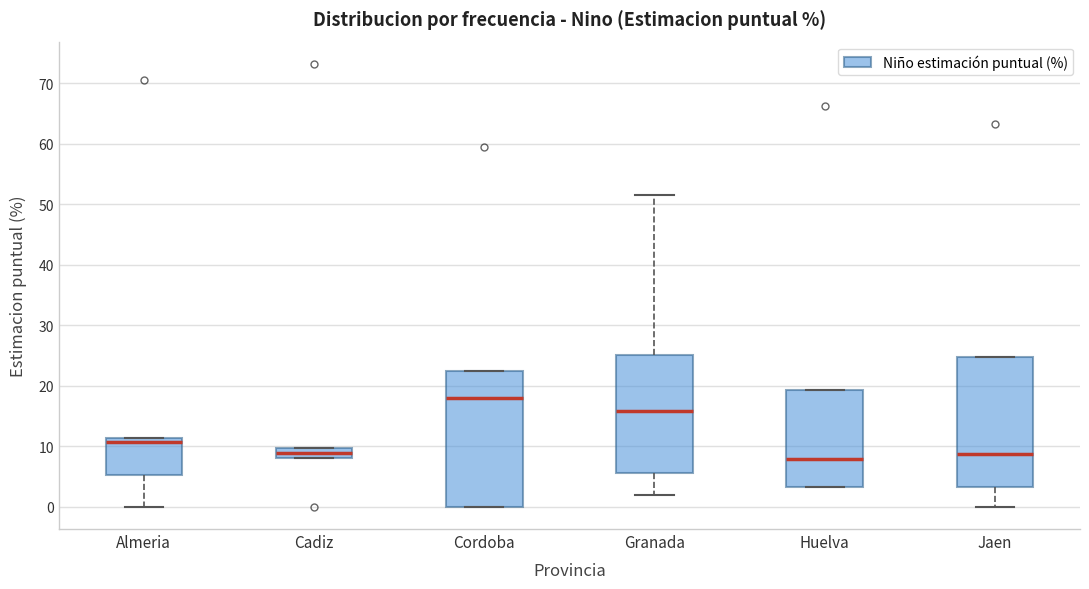

Reading left to right, transcribe this box plot: for each box, give where its median line is, the range the box spans, and where its two whiskers end, as read against the y-axis. The values are not printed on the chart, so give them approximately, as read against the axis.

Almeria: median 11 (just below the box's upper edge), box 5 to 11, whiskers 0 to 11
Cadiz: median 9, box 8 to 10, whiskers 8 to 10
Cordoba: median 18, box 0 to 23, whiskers 0 to 23
Granada: median 16, box 6 to 25, whiskers 2 to 52
Huelva: median 8, box 3 to 19, whiskers 3 to 19
Jaen: median 9, box 3 to 25, whiskers 0 to 25